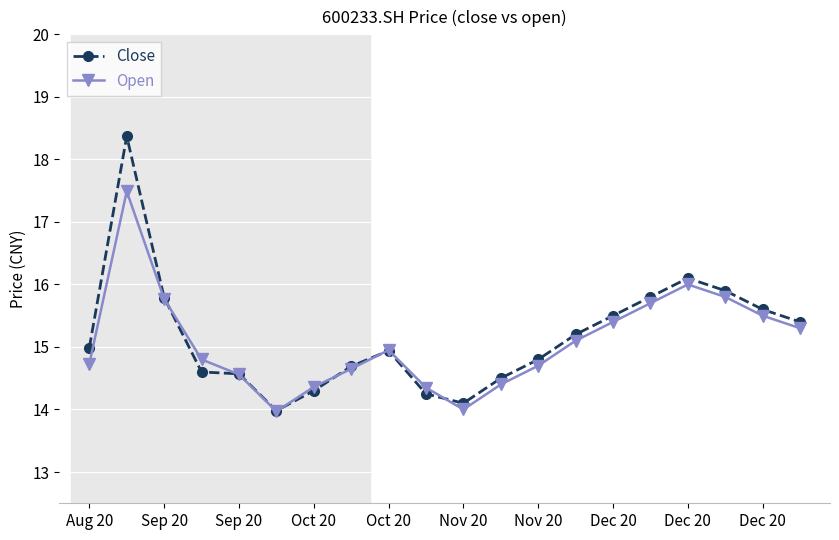

What is the highest value of the Open series?

17.5